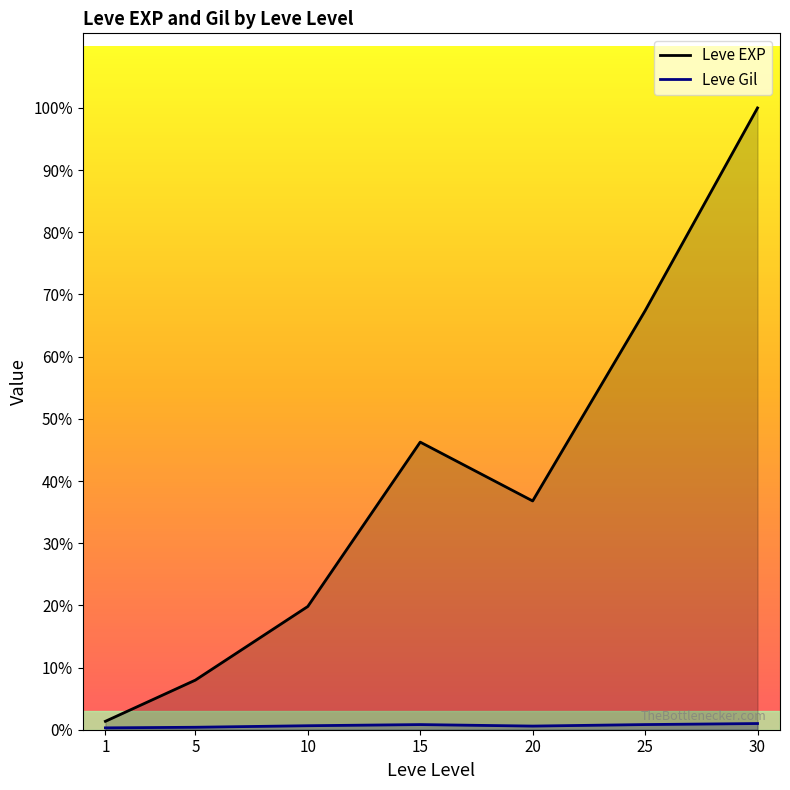

List the series in order of their peak value, highest first.

Leve EXP, Leve Gil